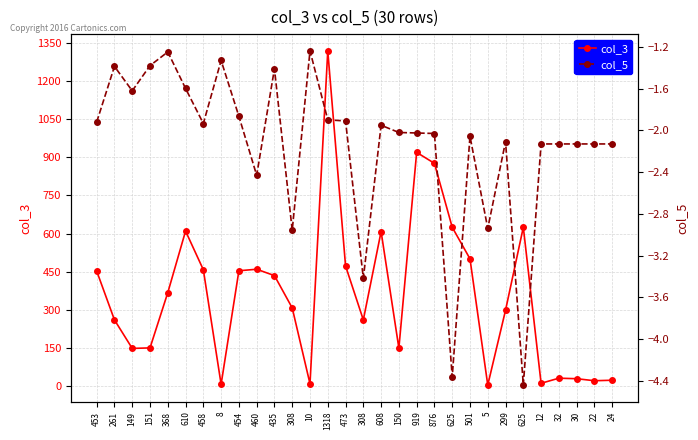

Between 625 and 368, which is larger?

625